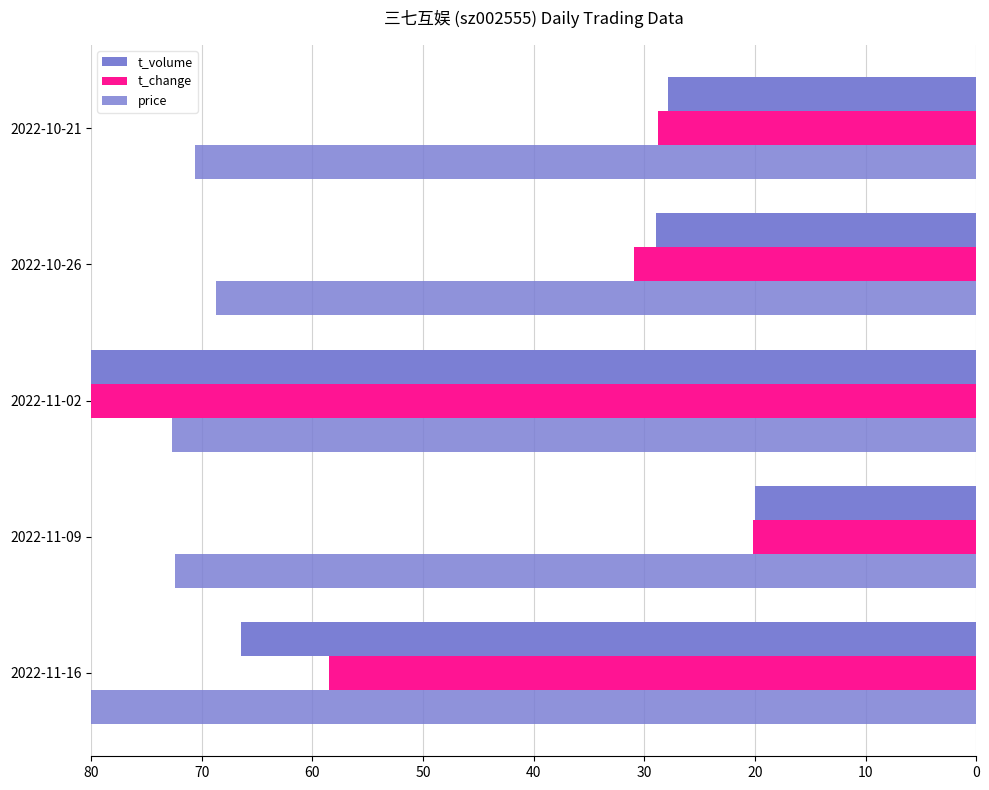

Count the number of categories in the chart.

5